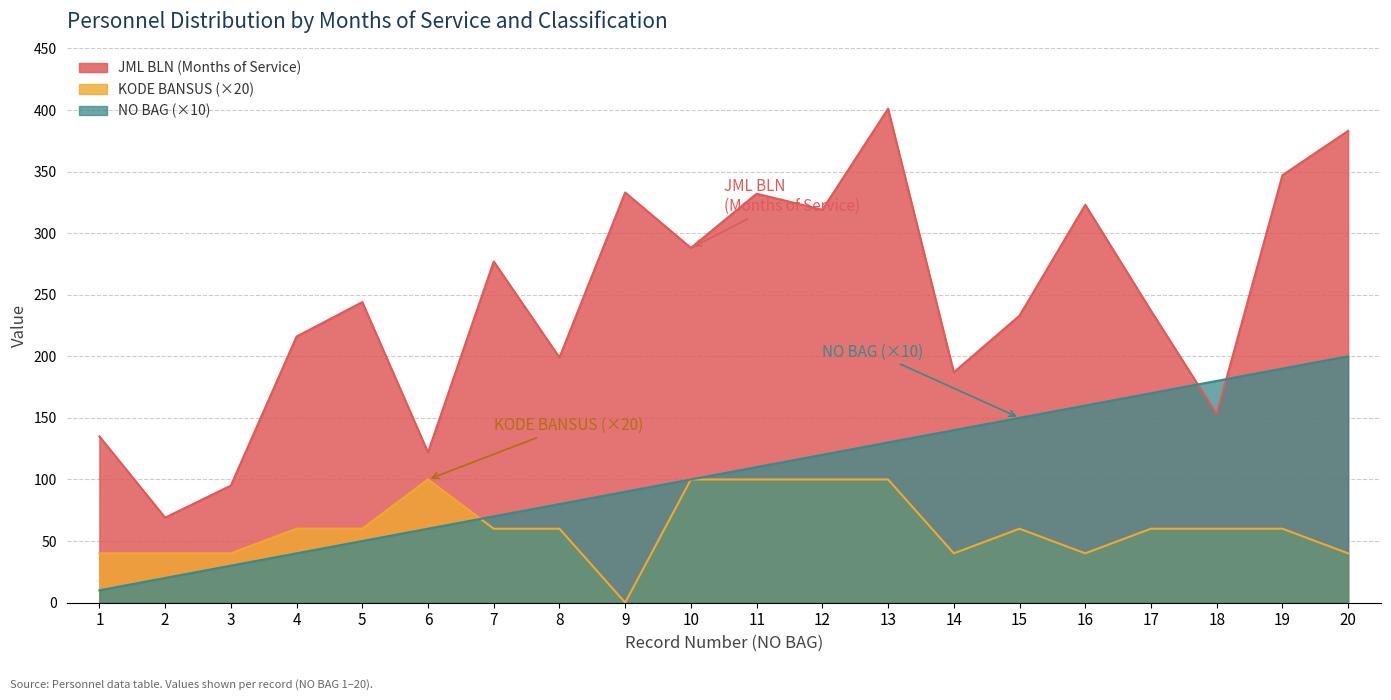

What is the sum of the KODE BANSUS values at 17 and 7?

120